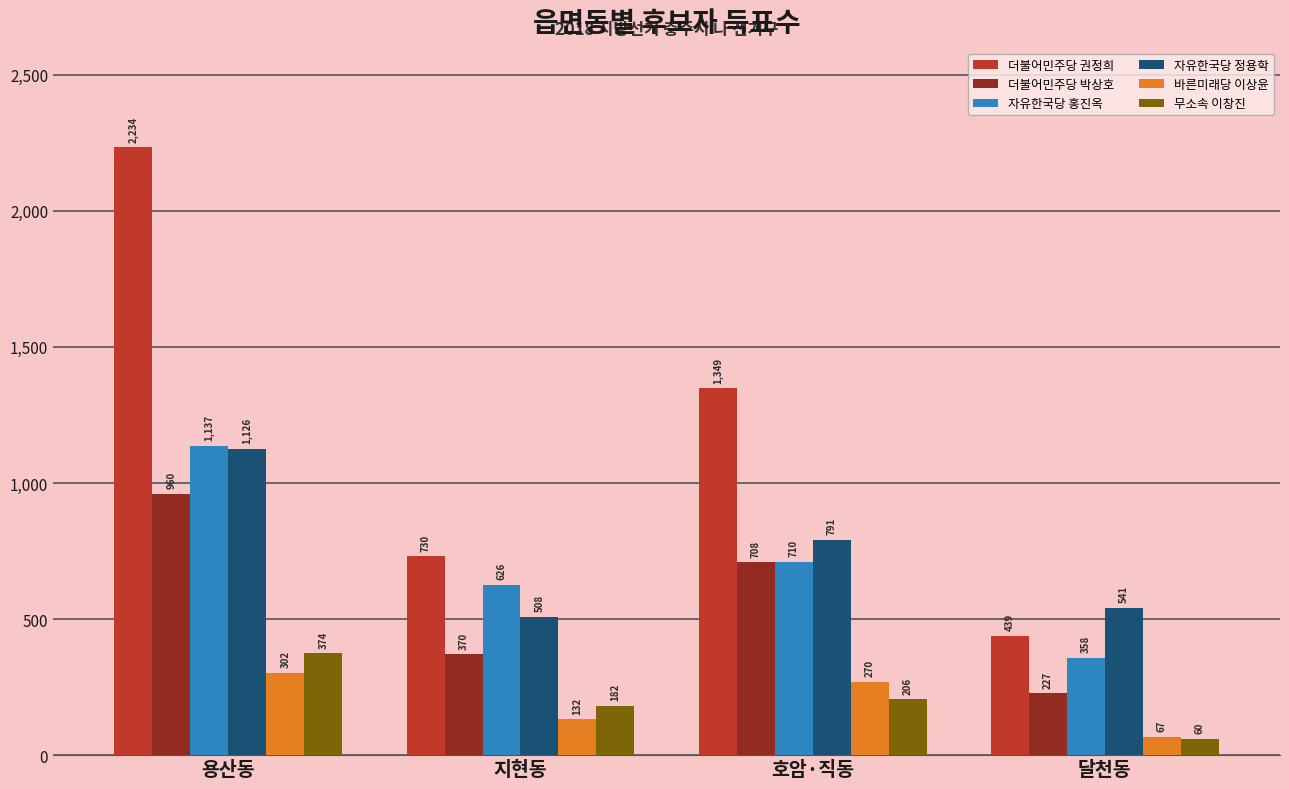

Which series changed the most between 지현동 and 호암·직동?

더불어민주당 권정희